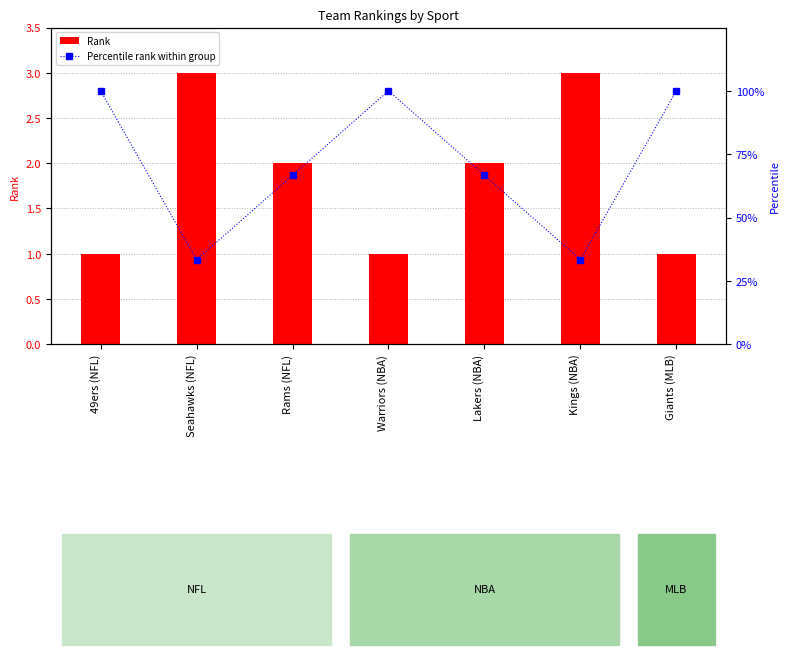

Which has a higher value, Seahawks (NFL) or Lakers (NBA)?

Seahawks (NFL)